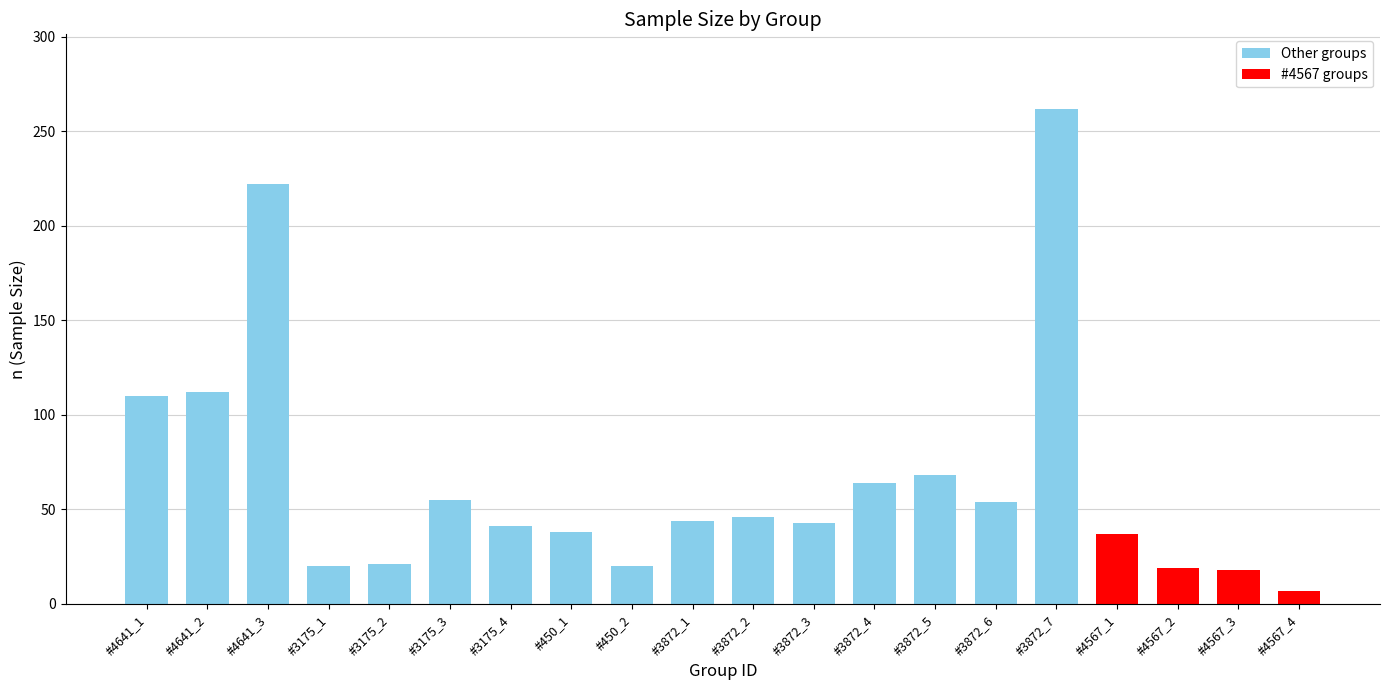

Which has a higher value, #3872_2 or #4567_2?

#3872_2